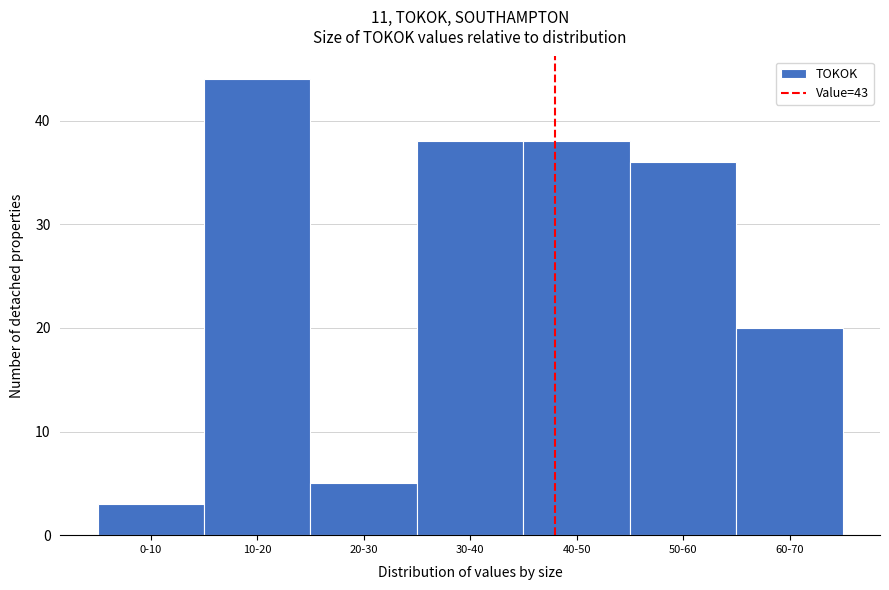

Reading left to right, list all the values displayed in this chart.

0-10=3	10-20=44	20-30=5	30-40=38	40-50=38	50-60=36	60-70=20